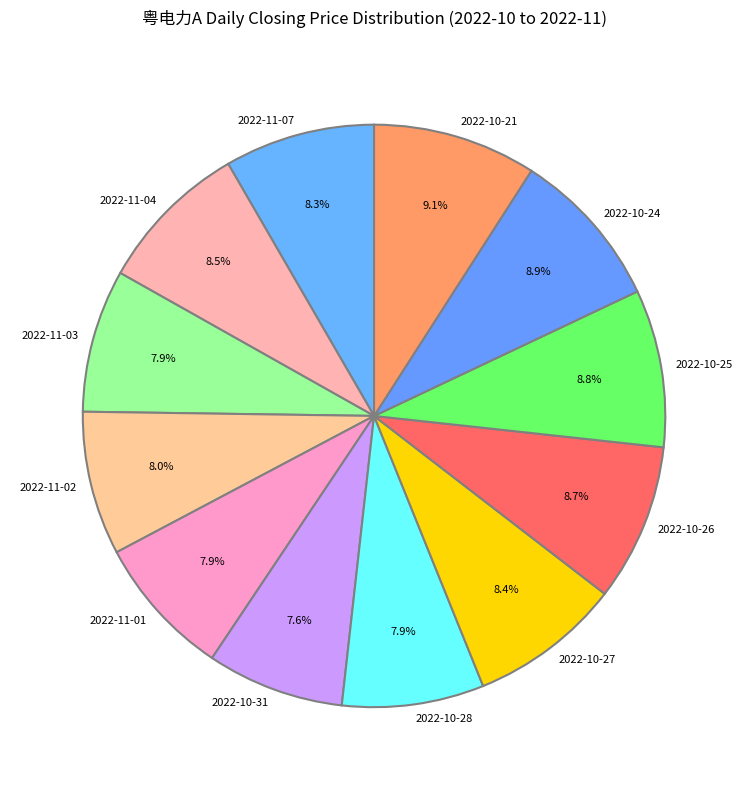

What is the total percentage of 2022-10-24 and 2022-10-27?

17.3%